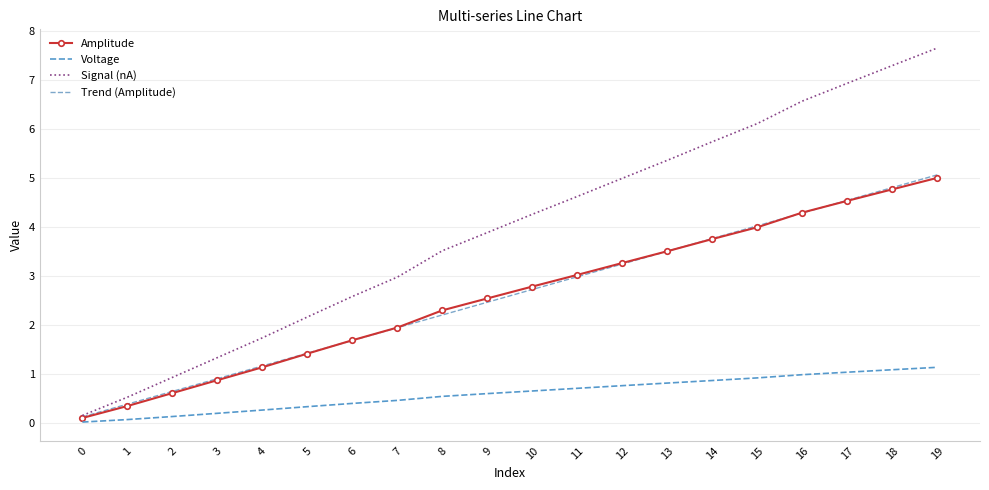

Reading left to right, list all the values displayed in this chart.

Amplitude: 0.1	0.3	0.6	0.9	1.1	1.4	1.7	2.0	2.3	2.5	2.8	3.0	3.3	3.5	3.8	4.0	4.3	4.5	4.8	5.0
Voltage: 0.0	0.1	0.1	0.2	0.3	0.3	0.4	0.5	0.5	0.6	0.7	0.7	0.8	0.8	0.9	0.9	1.0	1.0	1.1	1.1
Signal (nA): 0.2	0.5	0.9	1.3	1.7	2.2	2.6	3.0	3.5	3.9	4.3	4.6	5.0	5.4	5.7	6.1	6.6	6.9	7.3	7.7
Trend (Amplitude): 0.1	0.4	0.6	0.9	1.2	1.4	1.7	1.9	2.2	2.5	2.7	3.0	3.2	3.5	3.8	4.0	4.3	4.5	4.8	5.1